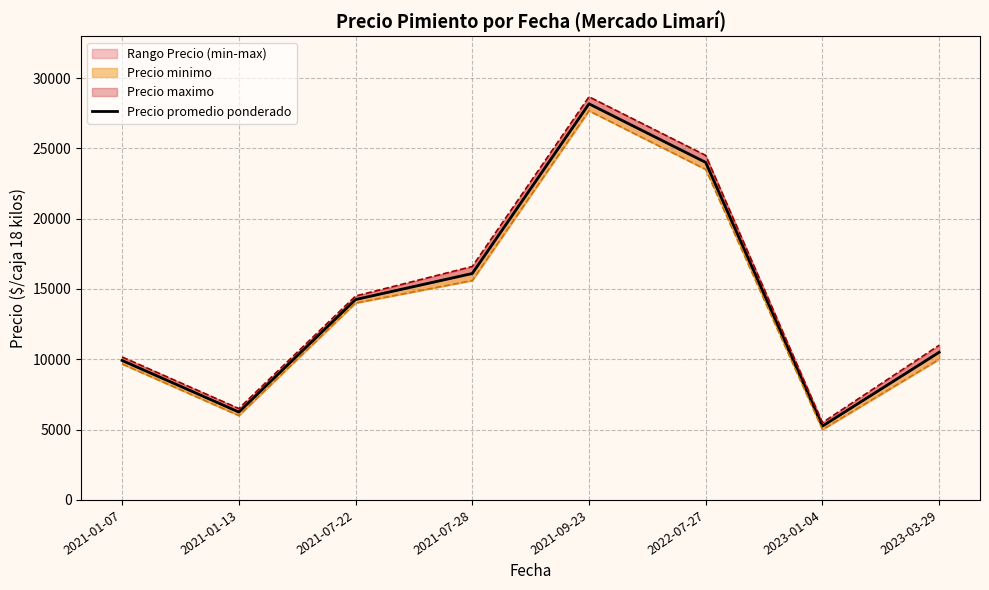

List the labels in order of value, largest first.

2021-09-23, 2022-07-27, 2021-07-28, 2021-07-22, 2023-03-29, 2021-01-07, 2021-01-13, 2023-01-04